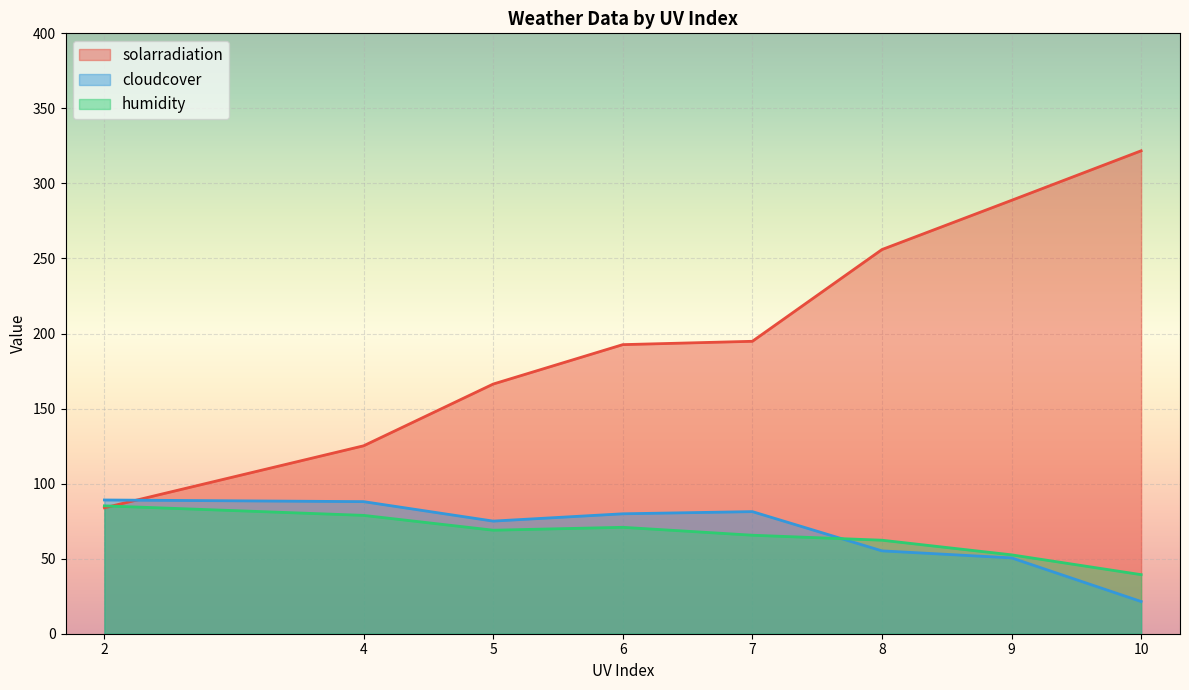

Between 7 and 10, which series saw the biggest shift?

solarradiation